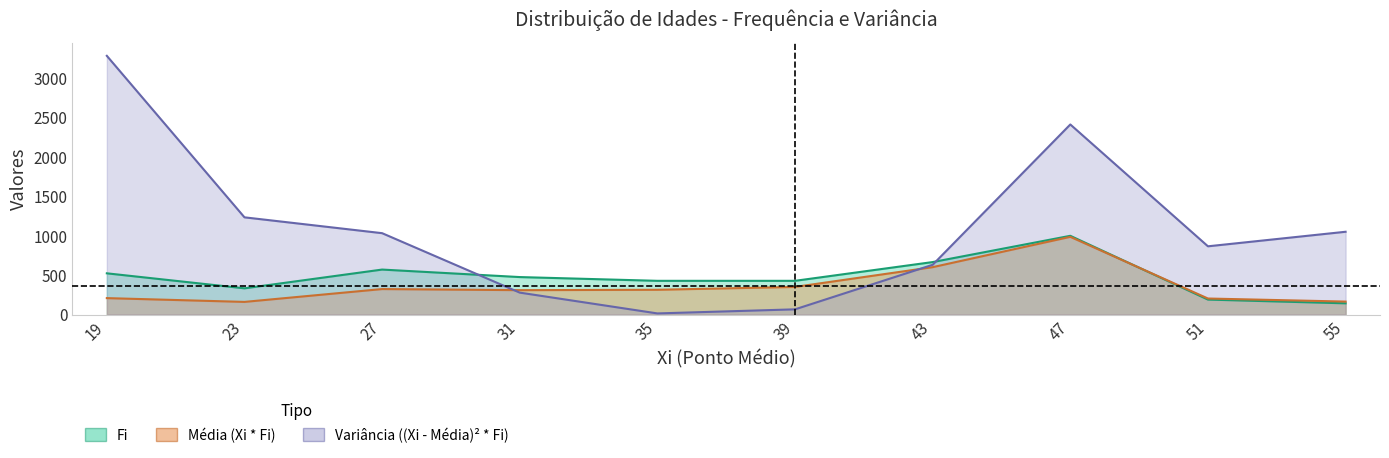

At 31, list the series in order from smallest to largest.

Variância ((Xi - Média)² * Fi), Média (Xi * Fi), Fi